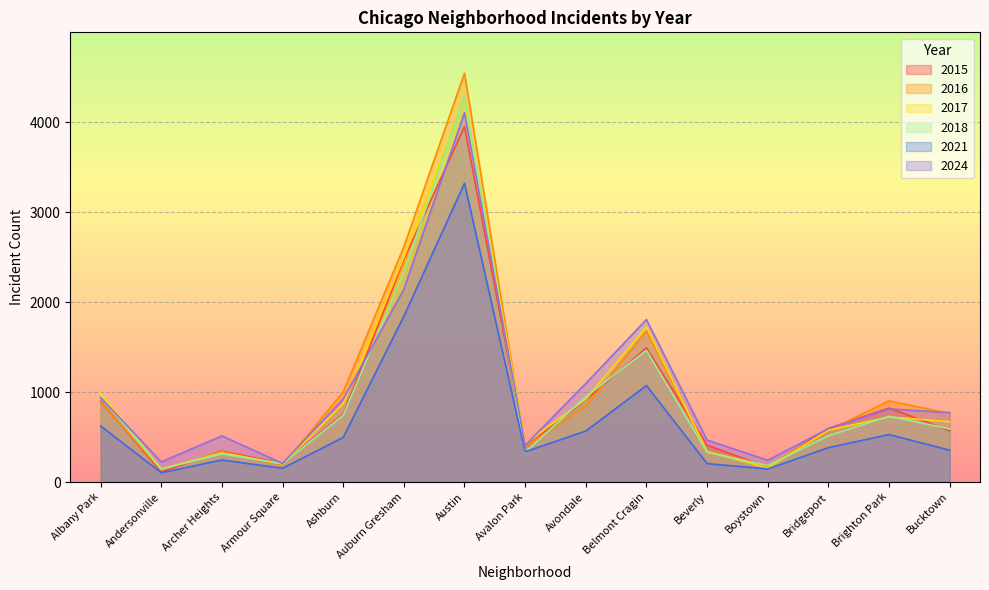

What is the average value of the 2024 series?

1017